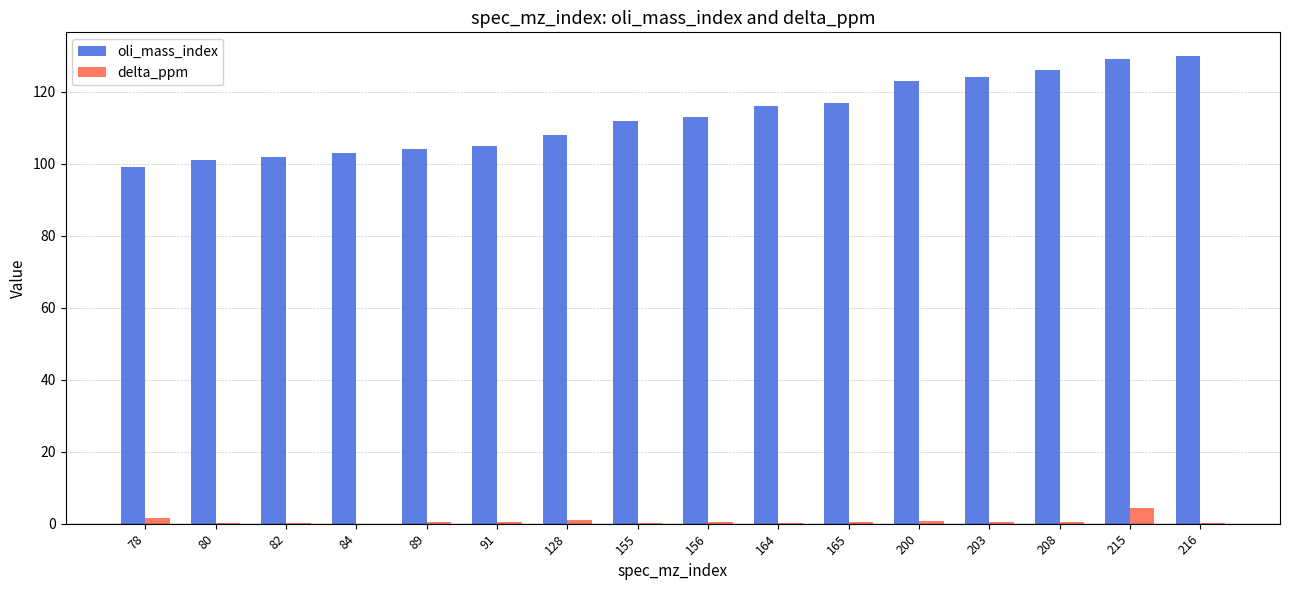

Which series changed the most between 165 and 215?

oli_mass_index